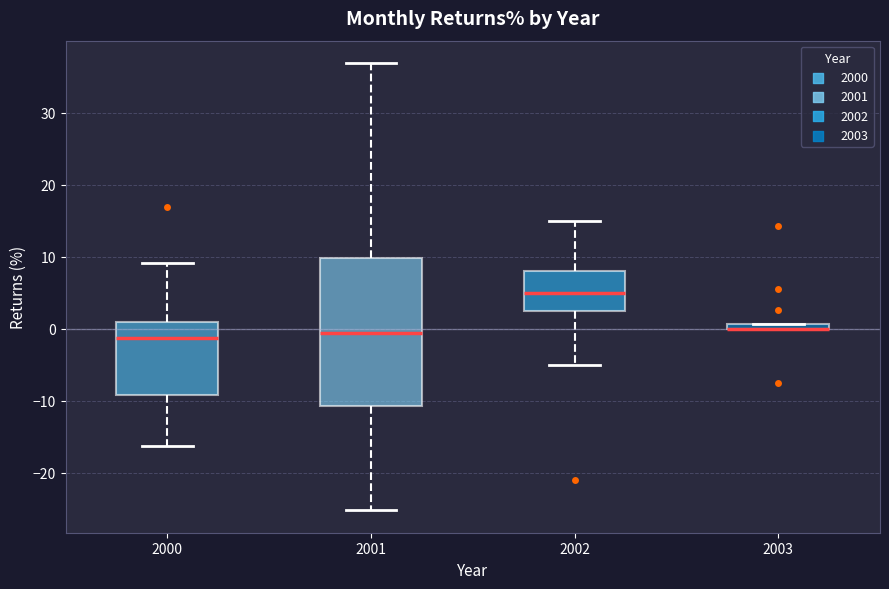

Which box is the tallest, from its lower edge to its upper edge?

2001